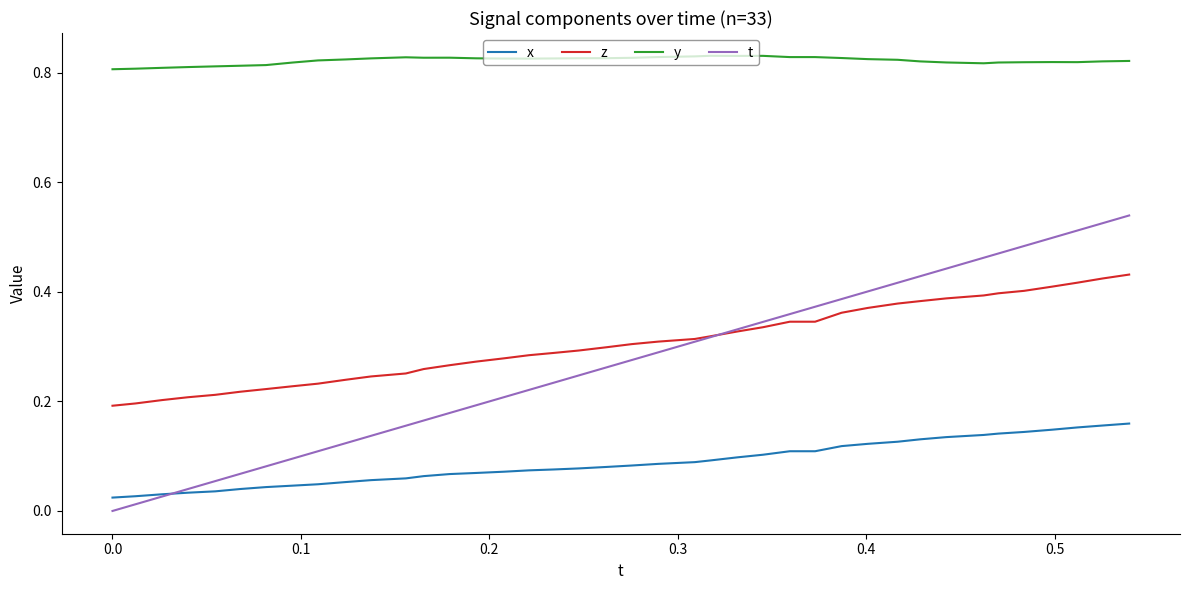

Which series has the largest total across all categories?

y